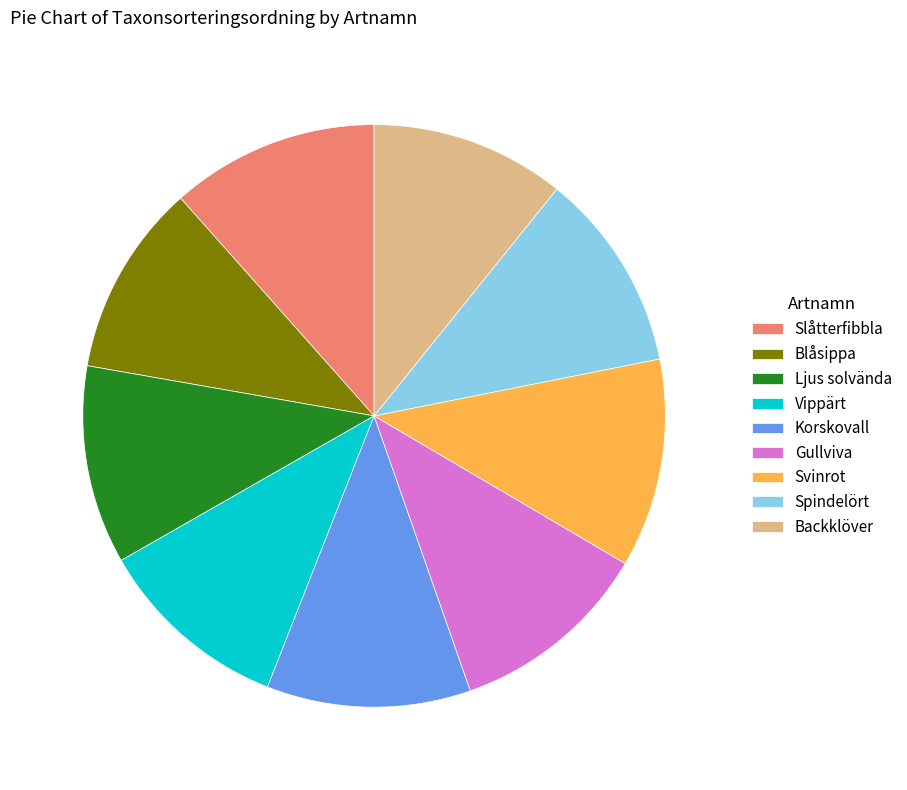

Does Ljus solvända account for over 50% of the chart?

No